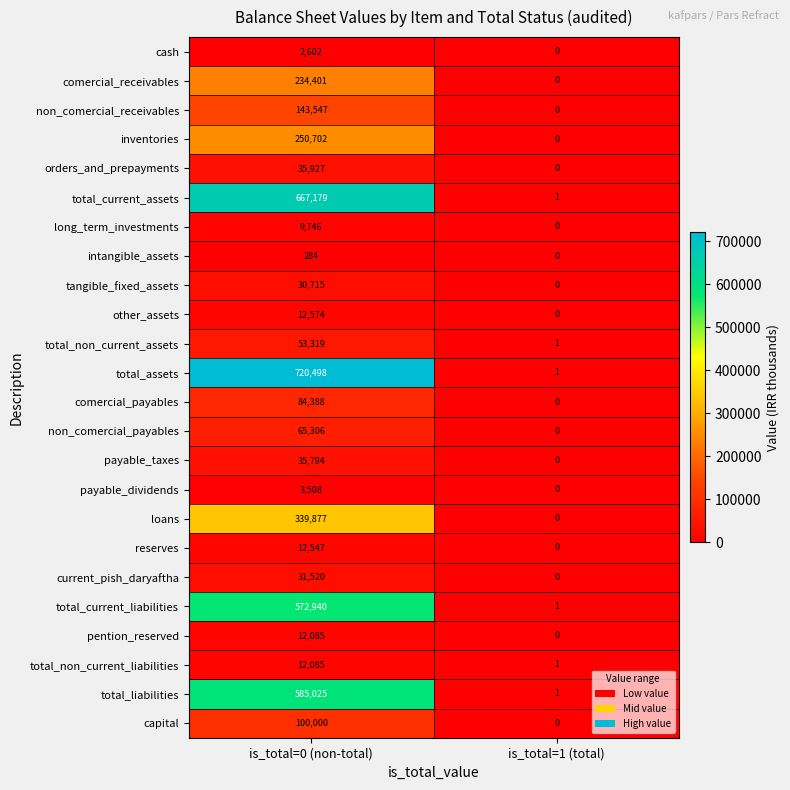

How many distinct data groups are displayed?

24